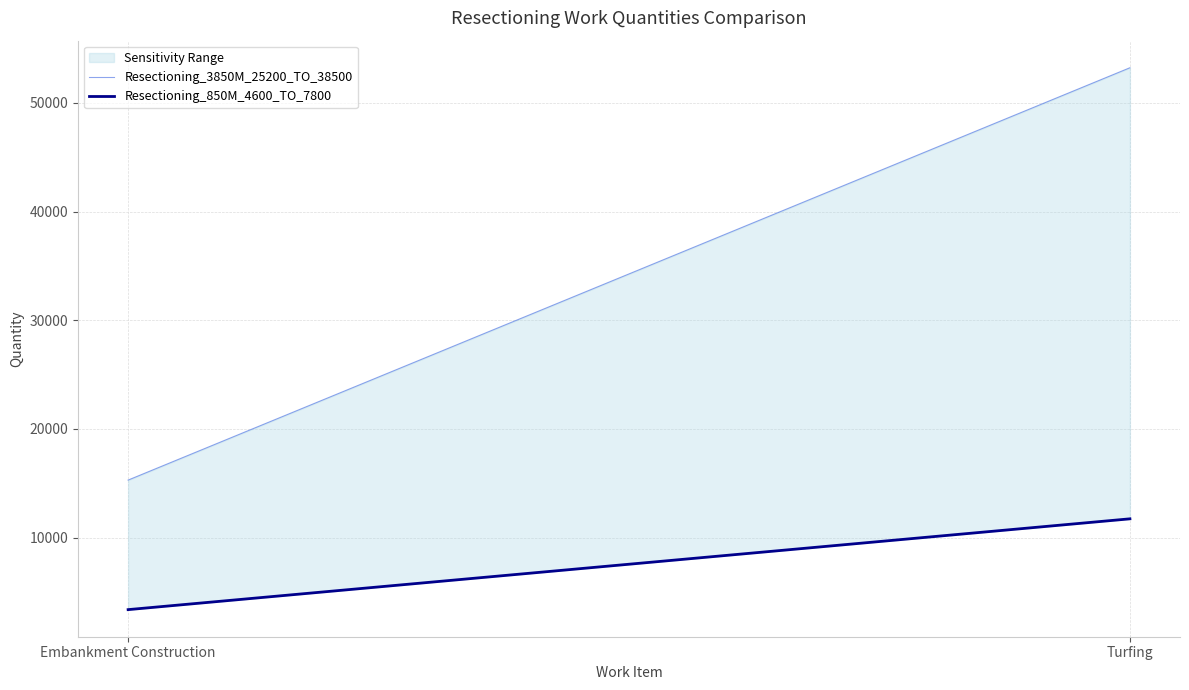

What is the sum of the Resectioning_3850M_25200_TO_38500 values at Embankment Construction and Turfing?

68516